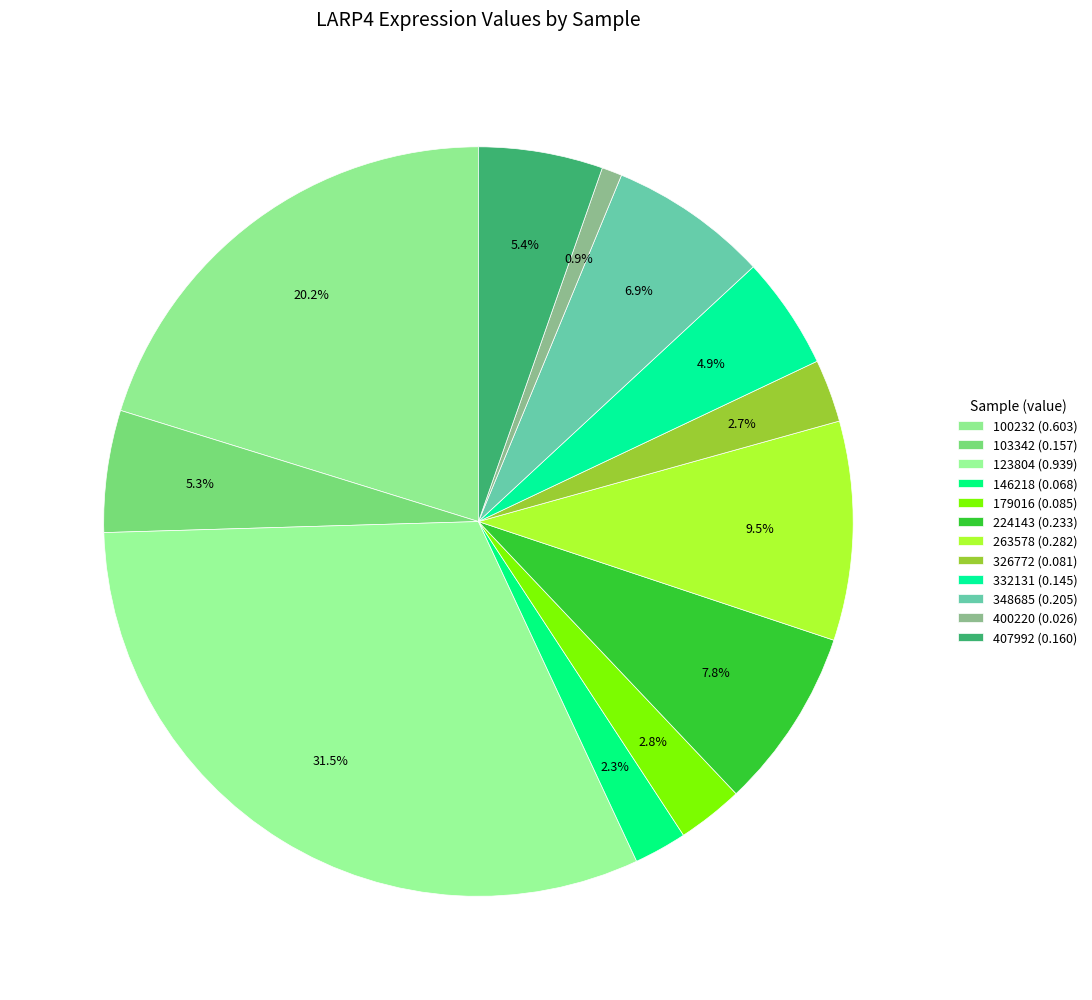

To the nearest percent, what is the average slice percentage?

8%